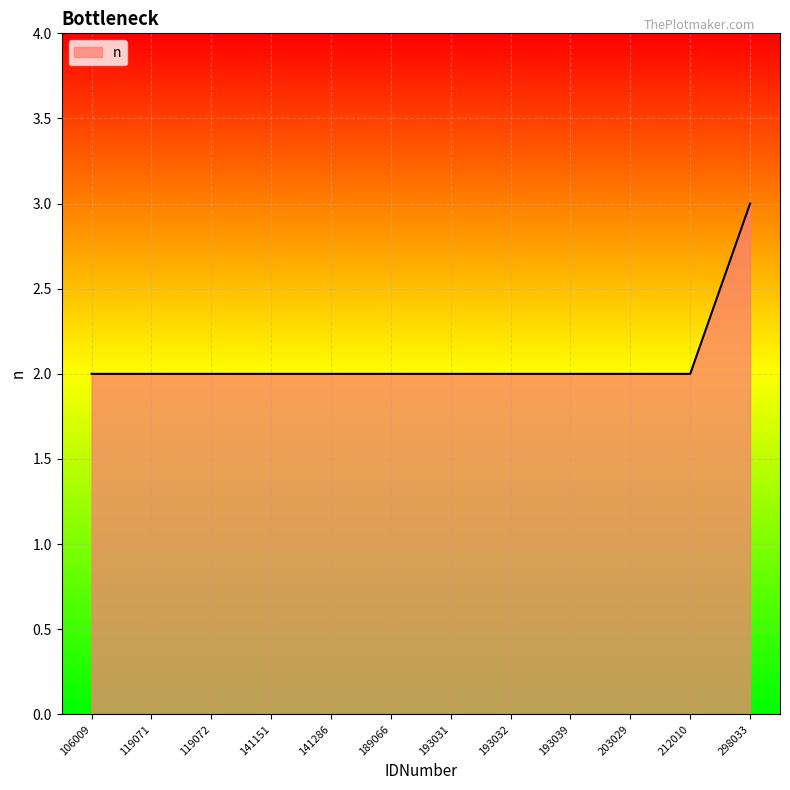

What is the greatest value displayed?

3